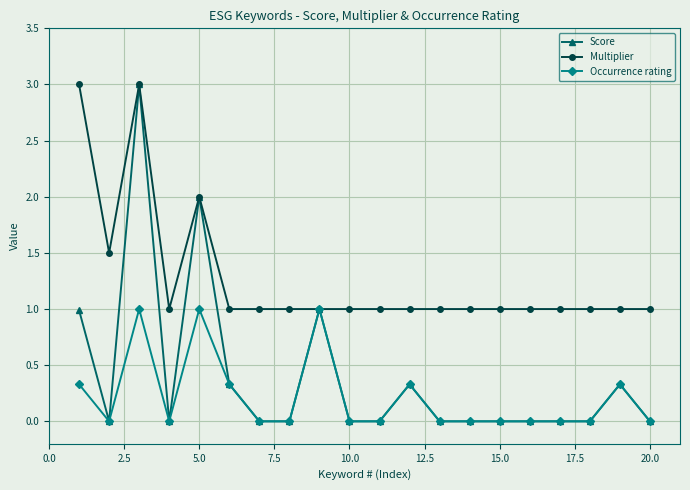

Rank the series by their average value, from highest to lowest.

Multiplier, Score, Occurrence rating